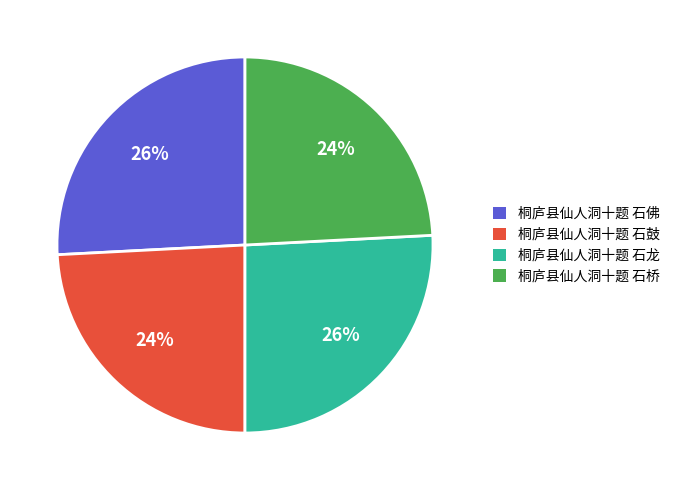

Is 桐庐县仙人洞十题 石桥 the majority of the pie?

No